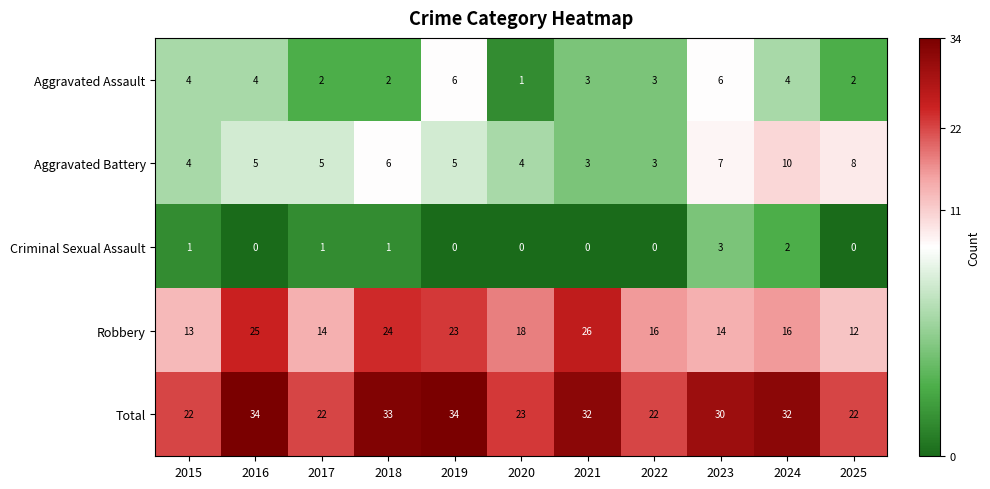

Which category has the lowest value in the Robbery series?

2025